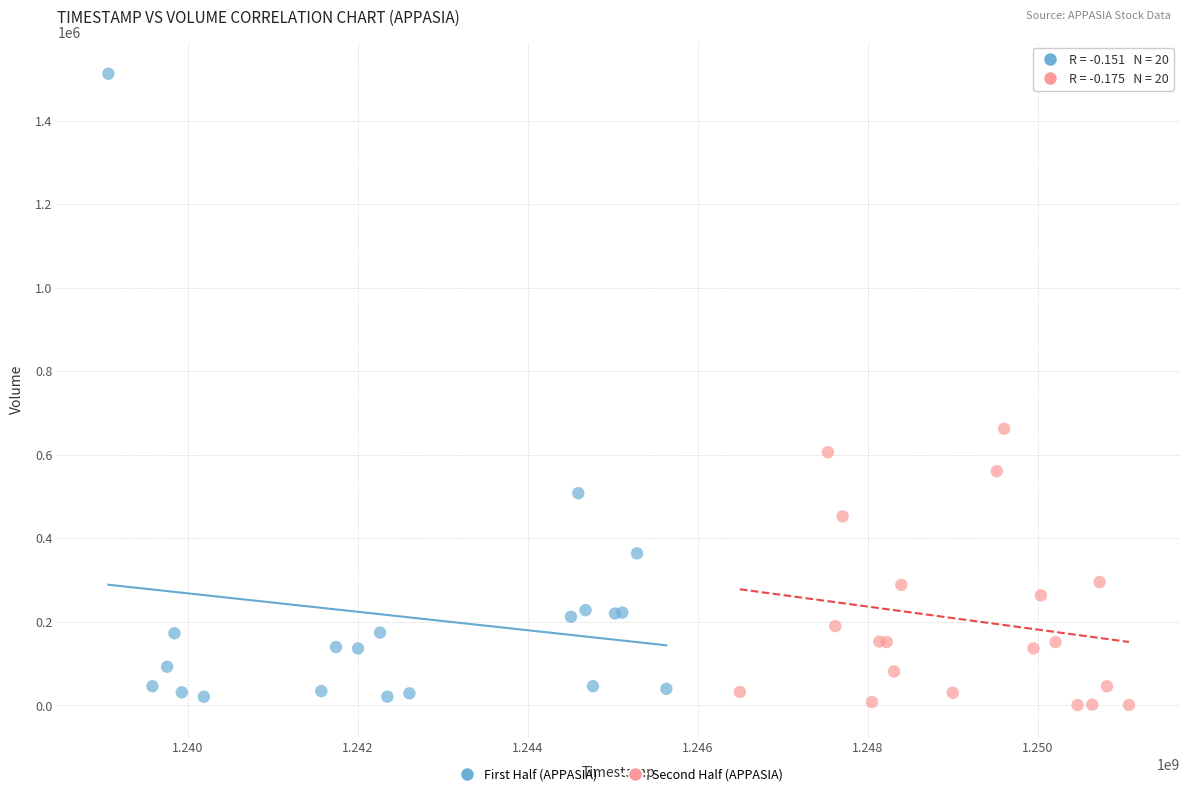

Which series has the widest spread of Y values?

First Half (APPASIA)